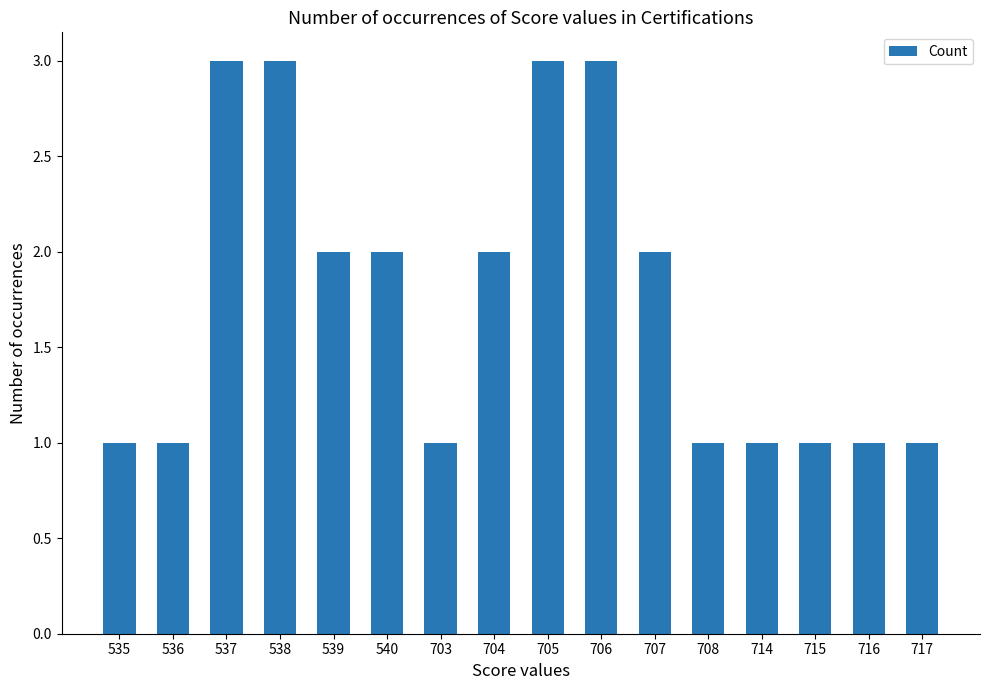

How many values are below 2?

8